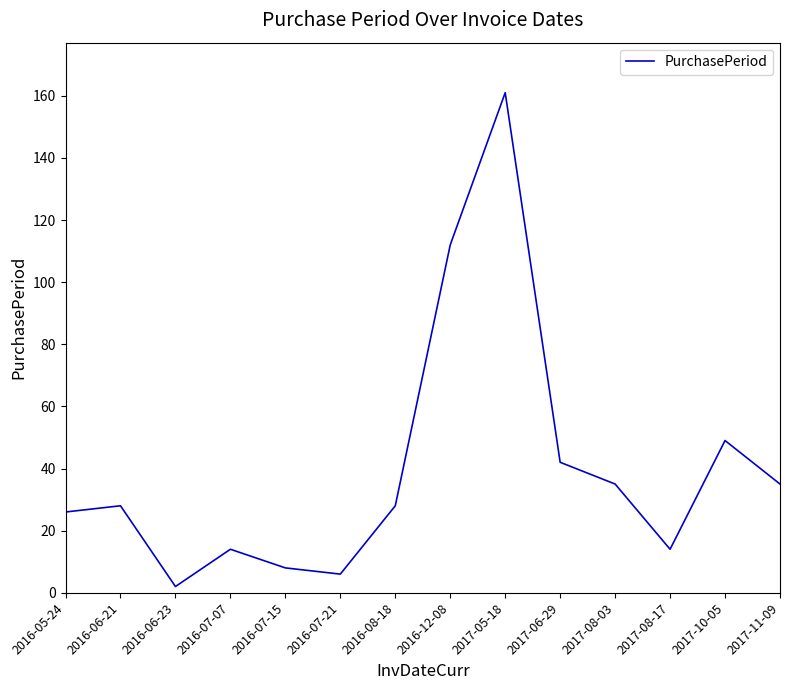

Which label corresponds to the smallest value in the chart?

2016-06-23